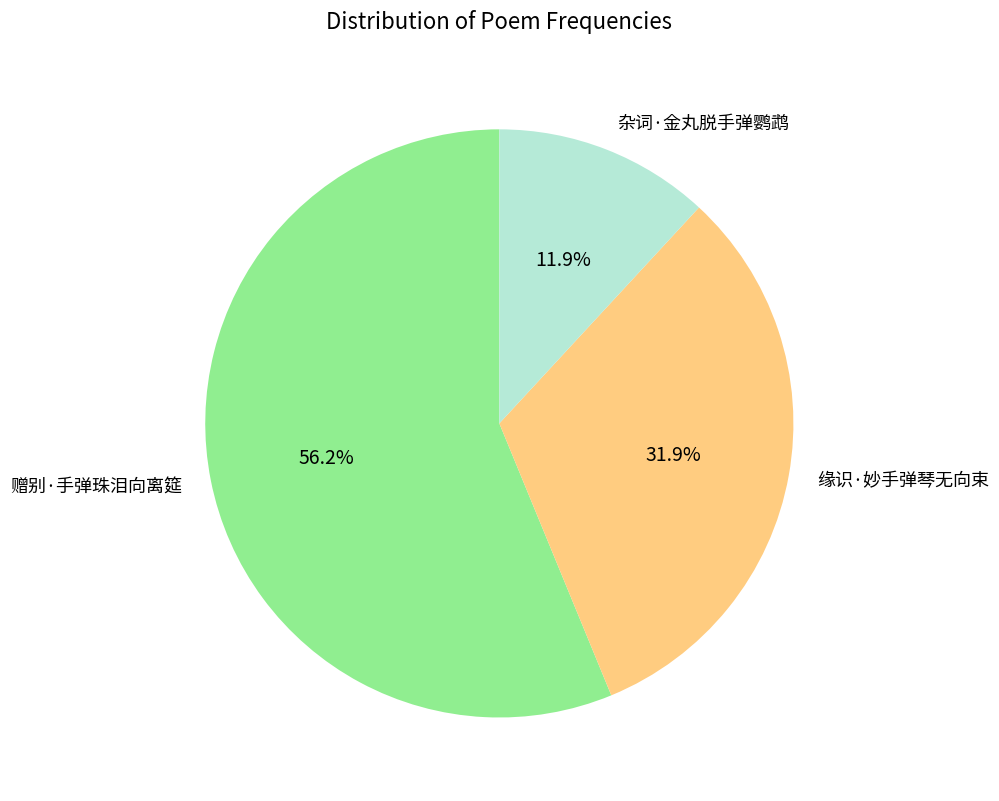

Is there a majority slice in this chart?

Yes